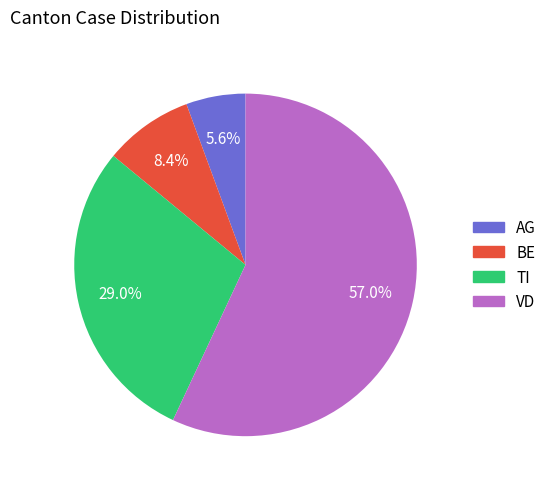

Does any single category account for the majority?

Yes